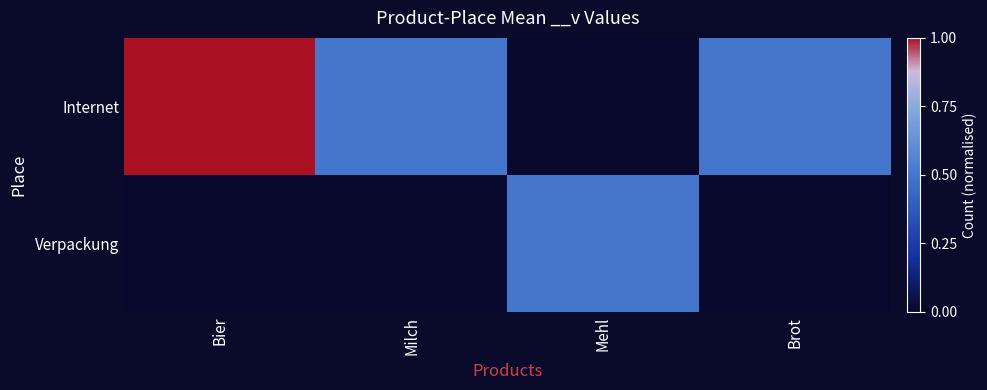

Between Milch and Brot, which series saw the biggest shift?

Internet